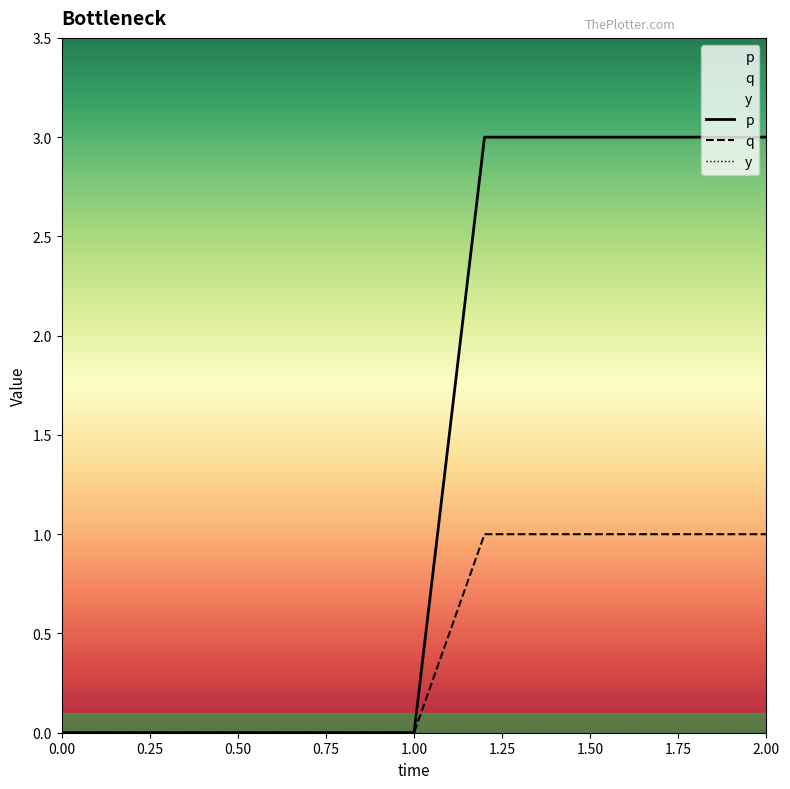

Is it true that p equals 0 at 0.00?

True